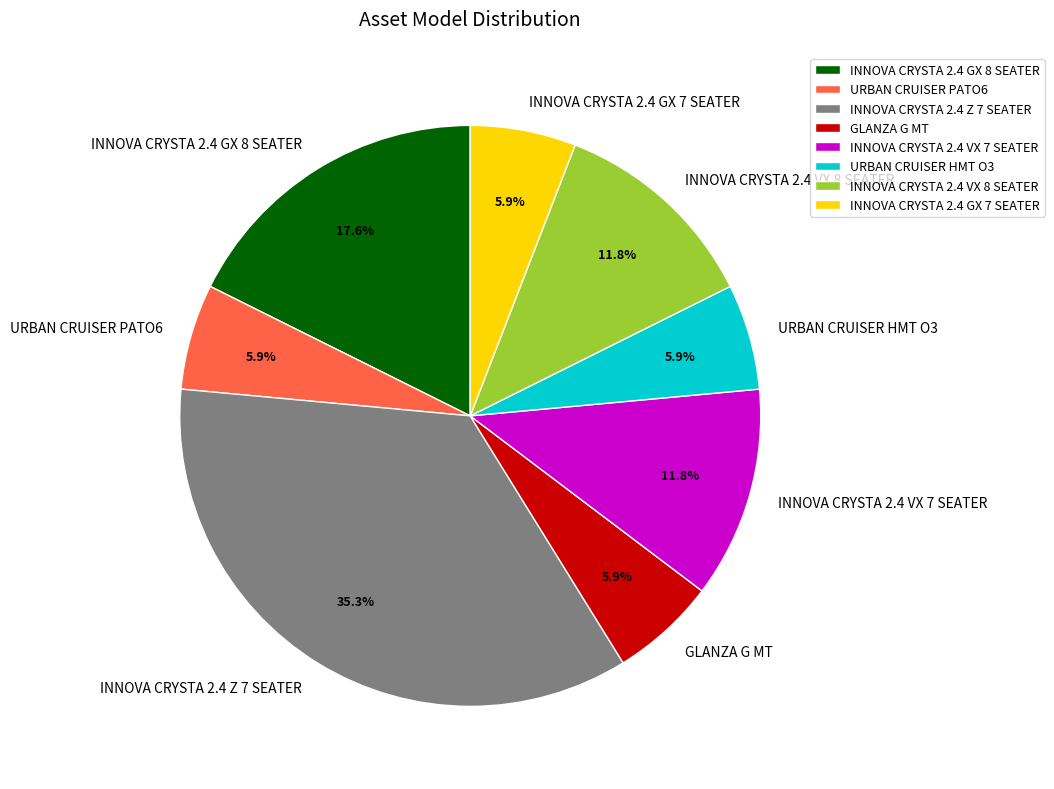

Which category has the biggest portion of the pie?

INNOVA CRYSTA 2.4 Z 7 SEATER